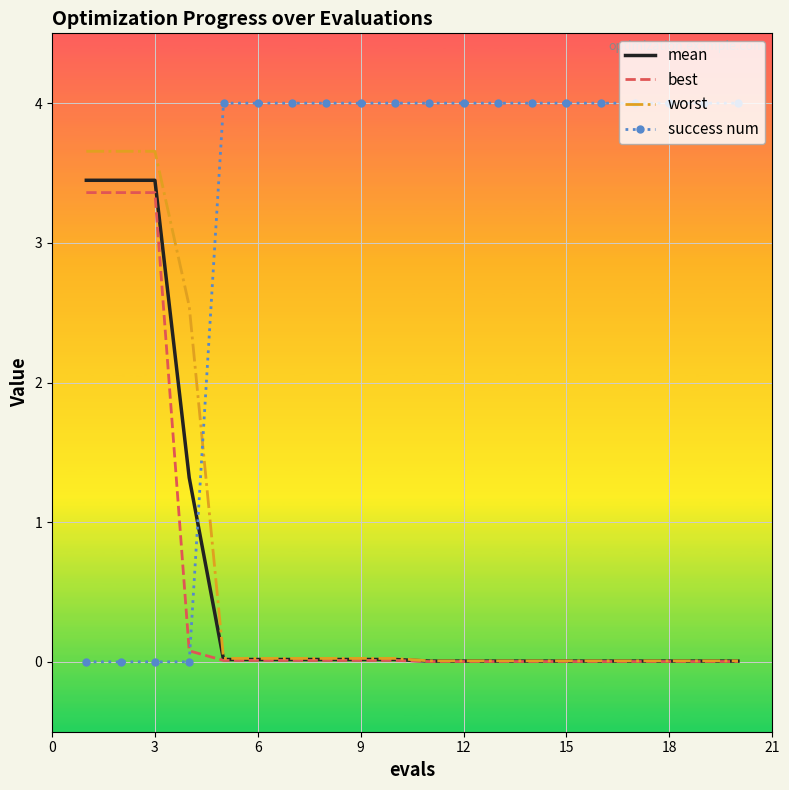

How many times do success num and worst cross each other?

1